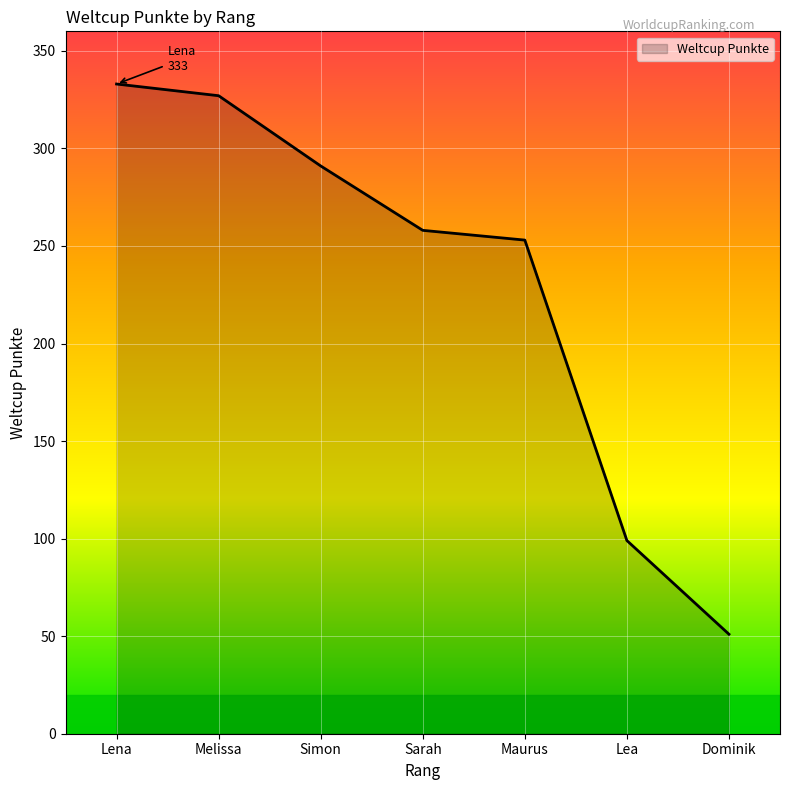

Reading right to left, transcribe all the data shown in this chart.

Dominik=51	Lea=99	Maurus=253	Sarah=258	Simon=291	Melissa=327	Lena=333